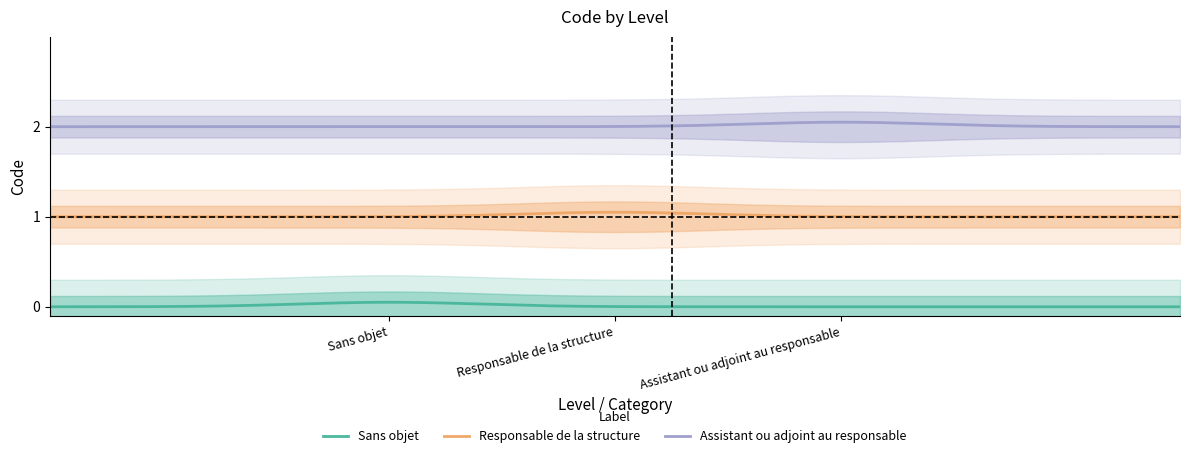

Rank the categories by value from lowest to highest.

Sans objet, Responsable de la structure, Assistant ou adjoint au responsable